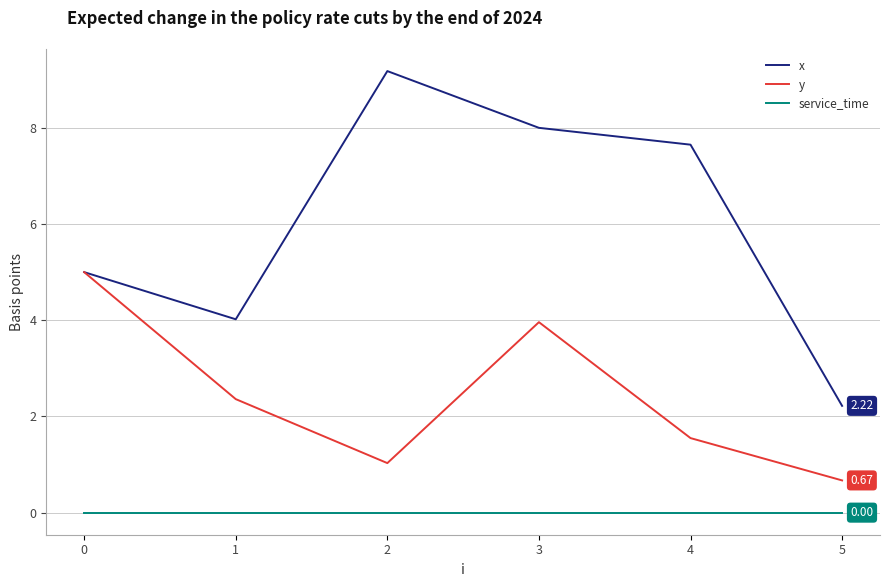

List the labels in order of y value, largest first.

0, 3, 1, 4, 2, 5